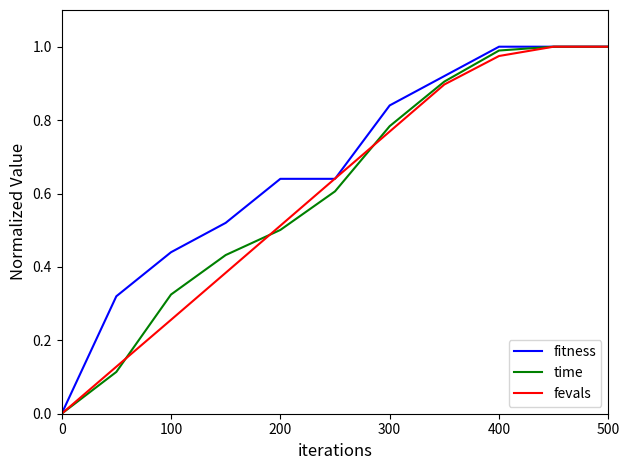

Which series has the largest total across all categories?

fitness